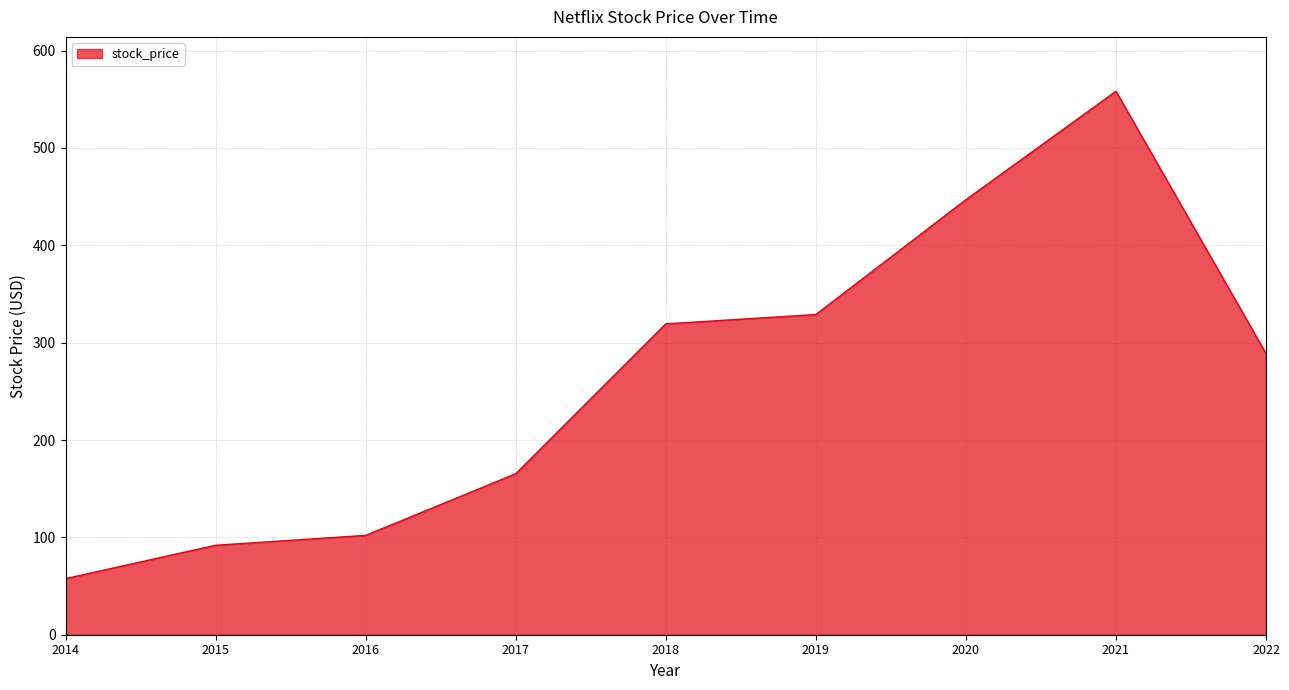

List the labels in order of value, smallest first.

2014, 2015, 2016, 2017, 2022, 2018, 2019, 2020, 2021